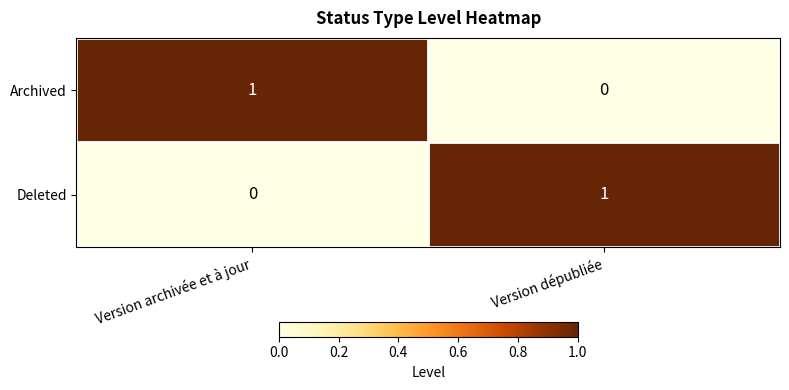

True or false: Archived has a value of 1 at Version archivée et à jour.

True